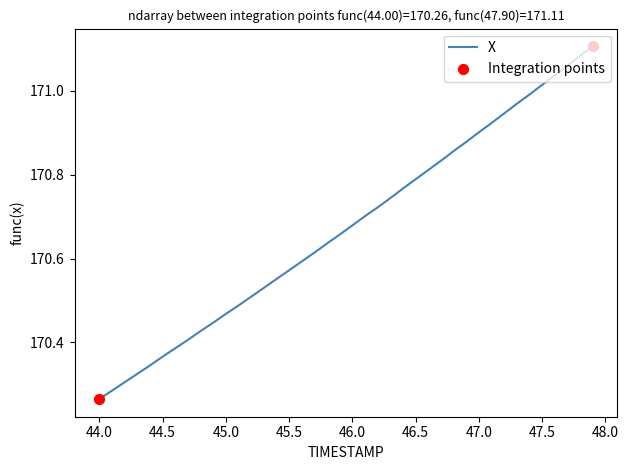

What is the difference between the maximum and minimum values?

0.8